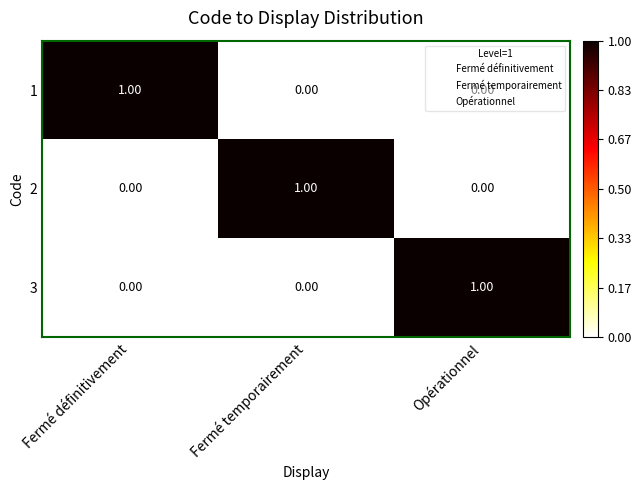

Which category has the highest value in the 3 series?

Opérationnel